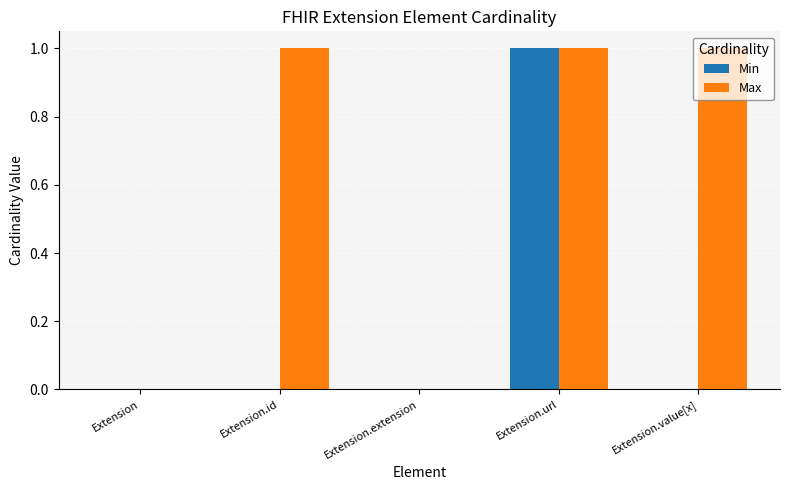

The Min series shows 1 at Extension.url. True or false?

True